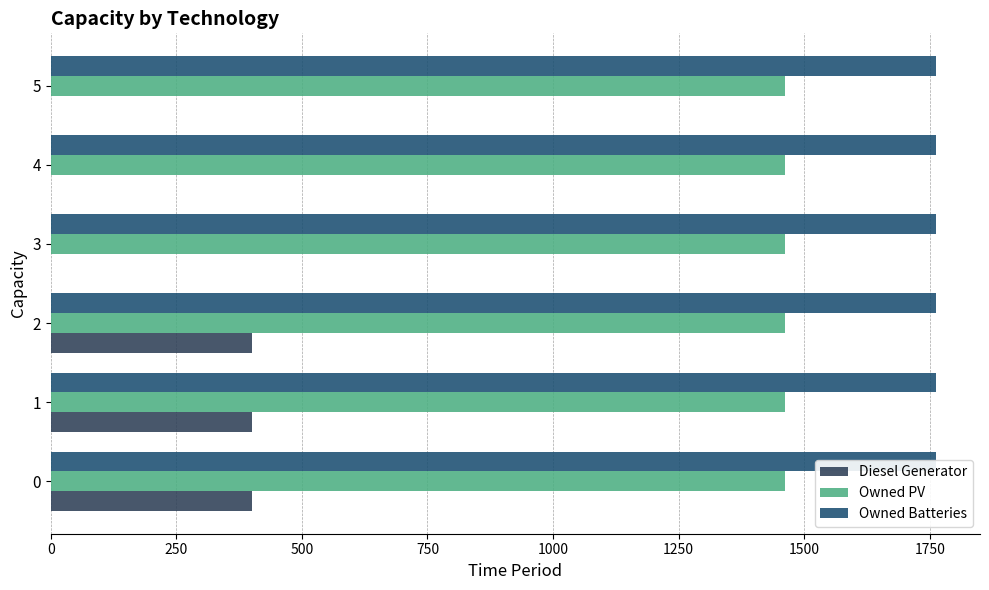

Which series has the largest total across all categories?

Diesel Generator